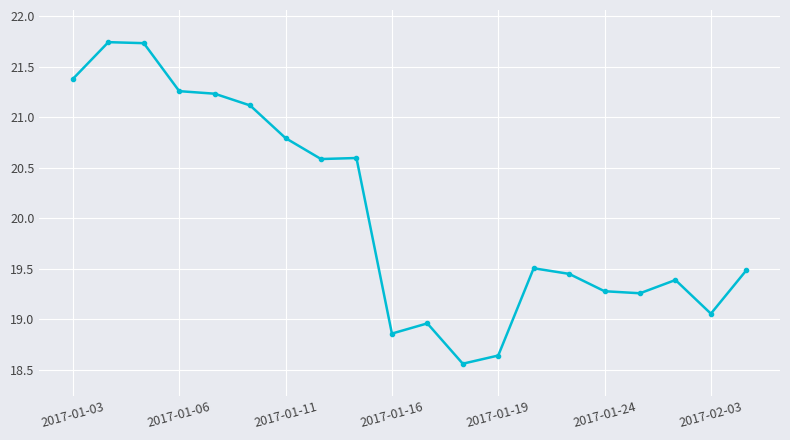

What is the value of the 8th point from the left?

20.6